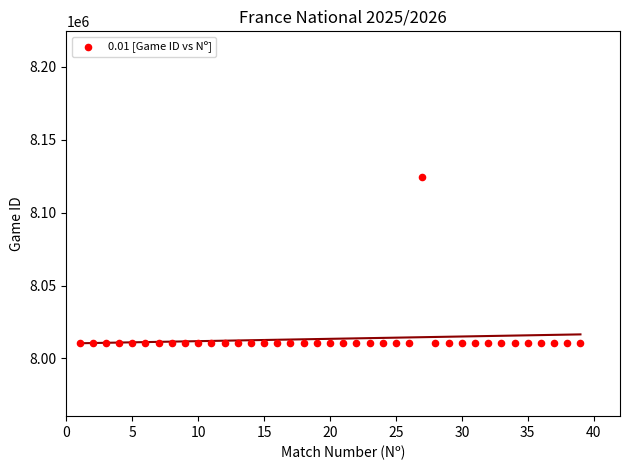

What is the range of Y values (max minus min)?

113870